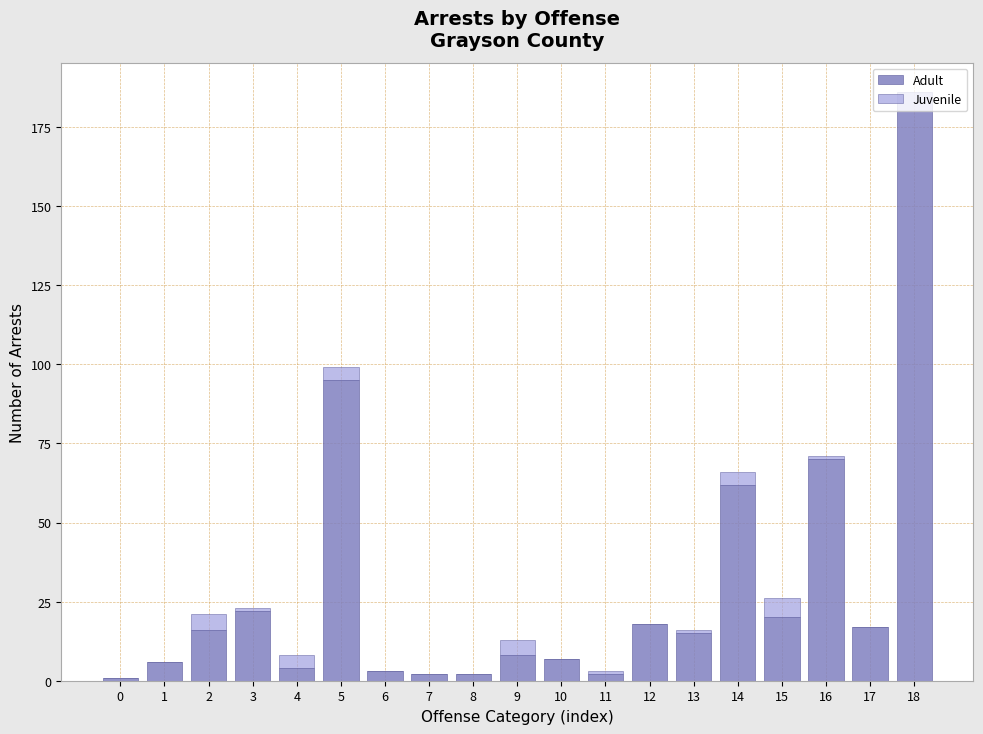

What is the total height of the stacked bar covering 11.5 to 12.5 on the x-axis? The values are not printed on the chart, so give them approximately, as read against the axis.

20